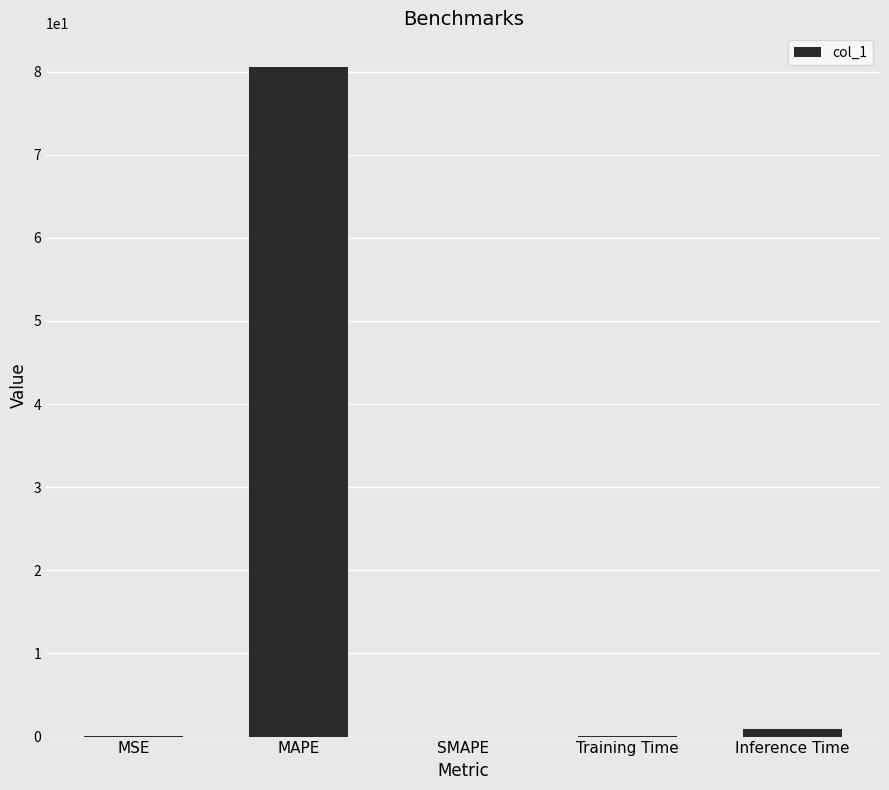

At which category does the chart reach its peak across all series?

MAPE